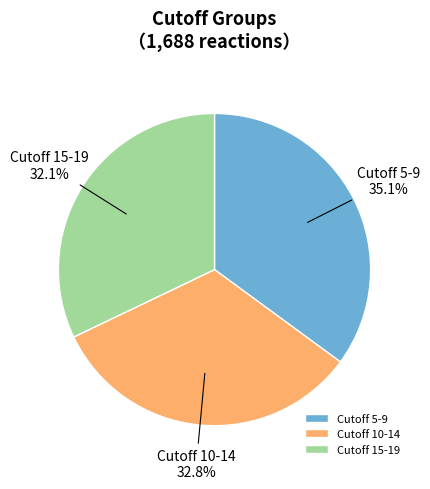

Rank the categories by value from highest to lowest.

Cutoff 5-9, Cutoff 10-14, Cutoff 15-19